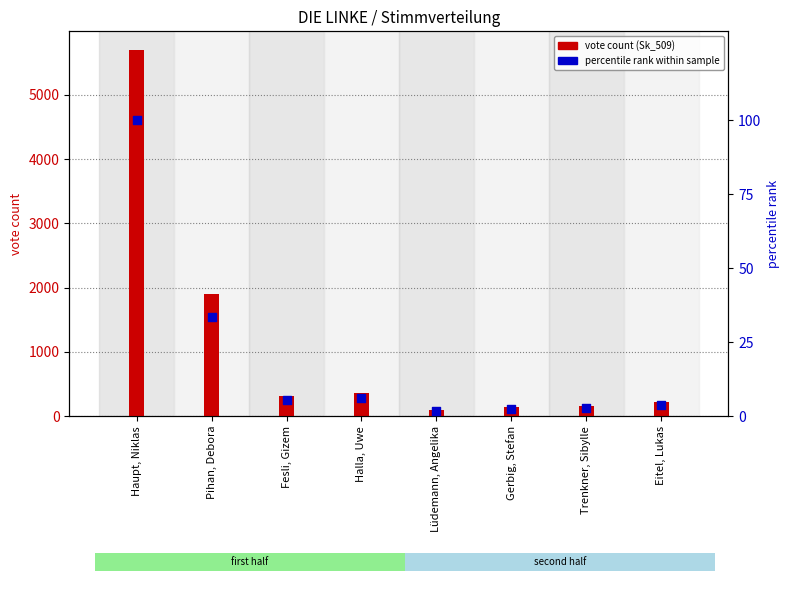

Which series has the widest spread of Y values?

vote count (Sk_509)